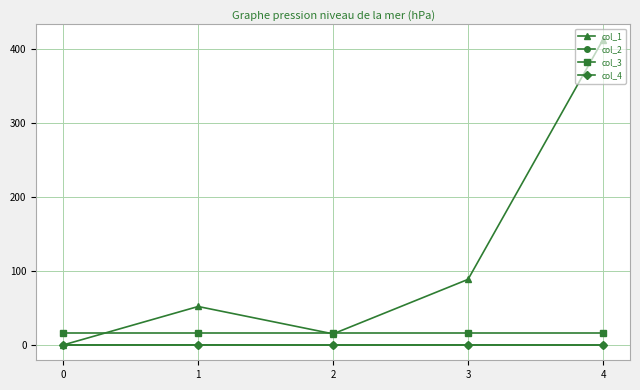

What is the difference between the highest and lowest values at 0?

16.0